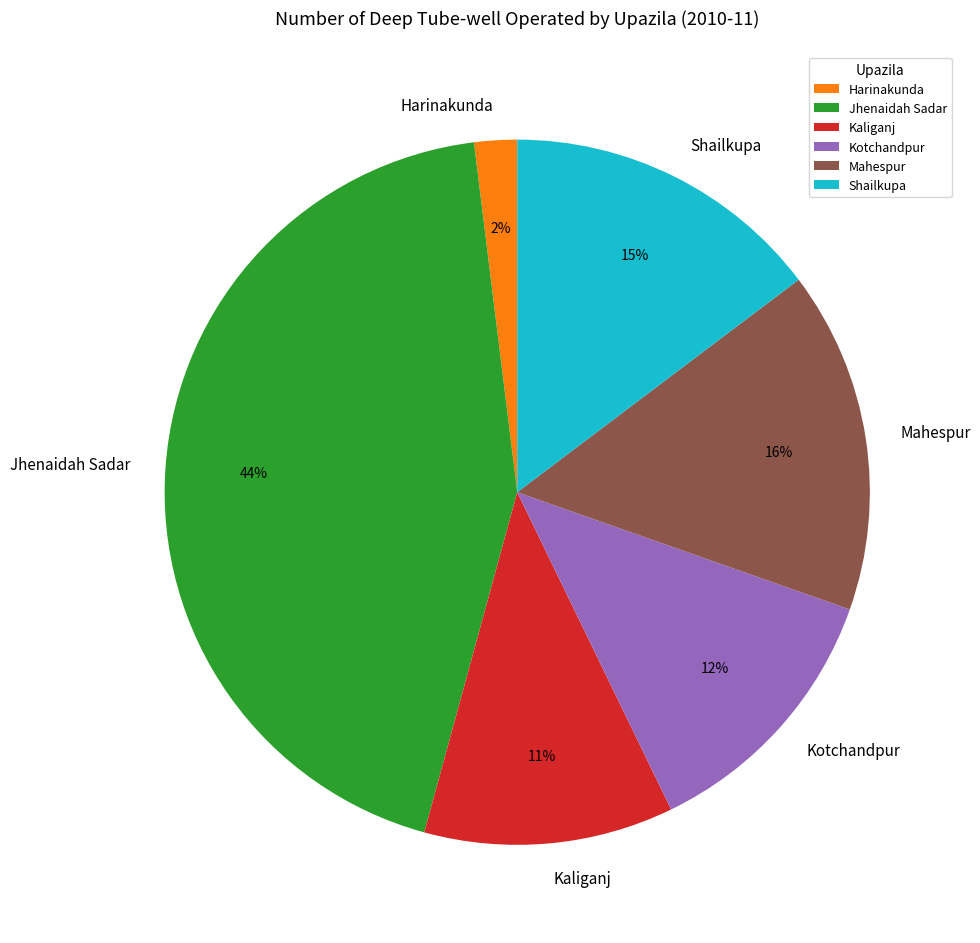

How many segments does this pie chart have?

6